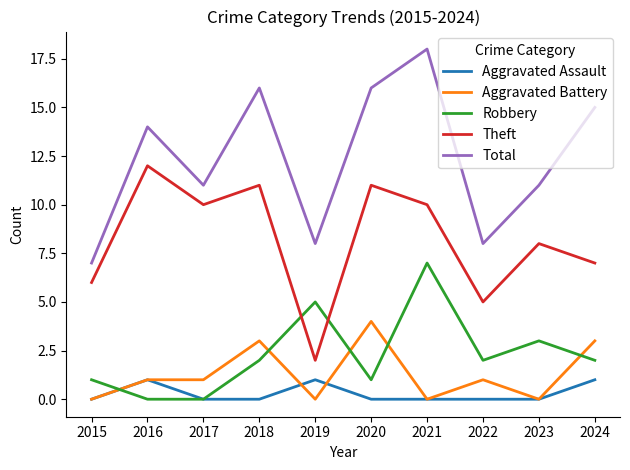

How many Aggravated Battery values are between 0 and 3?

9